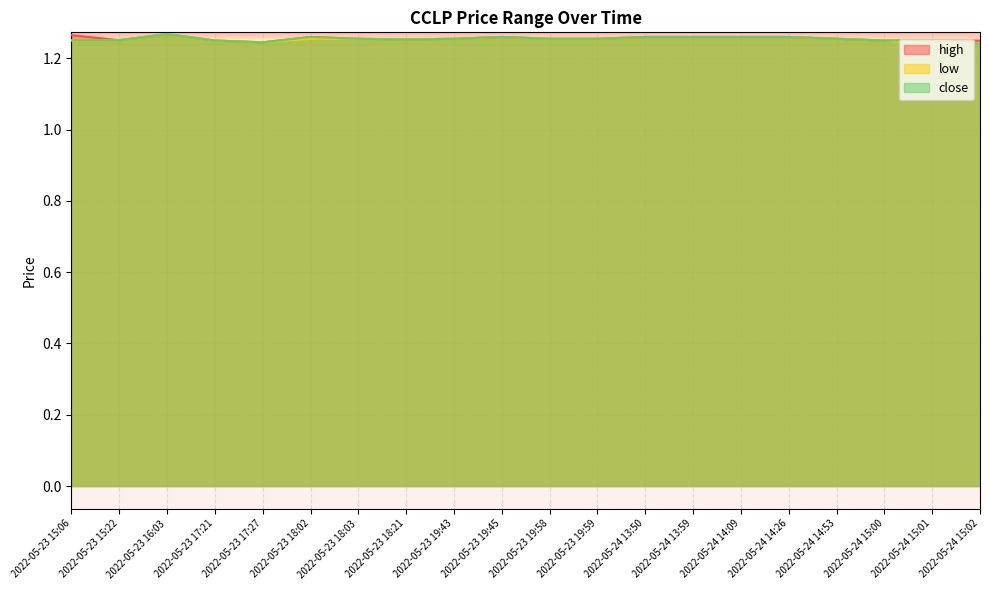

The low series shows 0.5 at 2022-05-23 16:03. True or false?

False